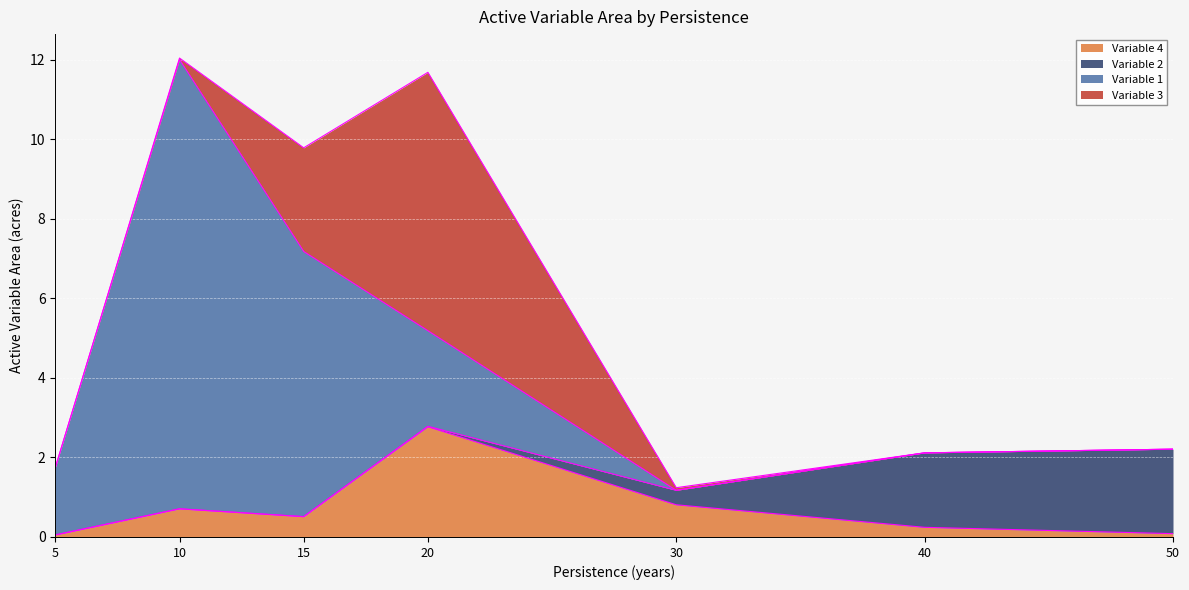

The value of Variable 4 at 15 is 0.9. True or false?

False